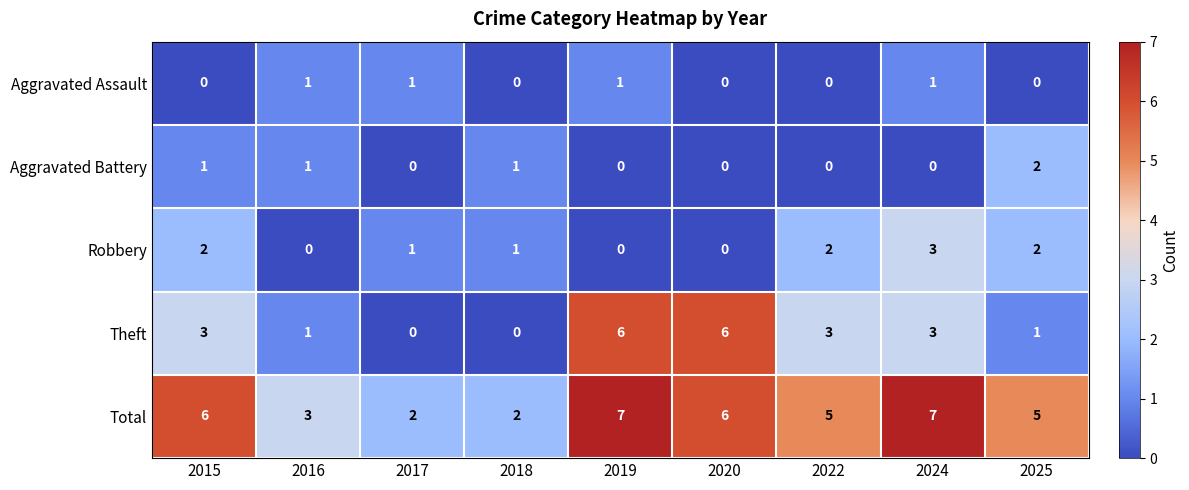

Rank the series by their maximum value, from lowest to highest.

Aggravated Assault, Aggravated Battery, Robbery, Theft, Total